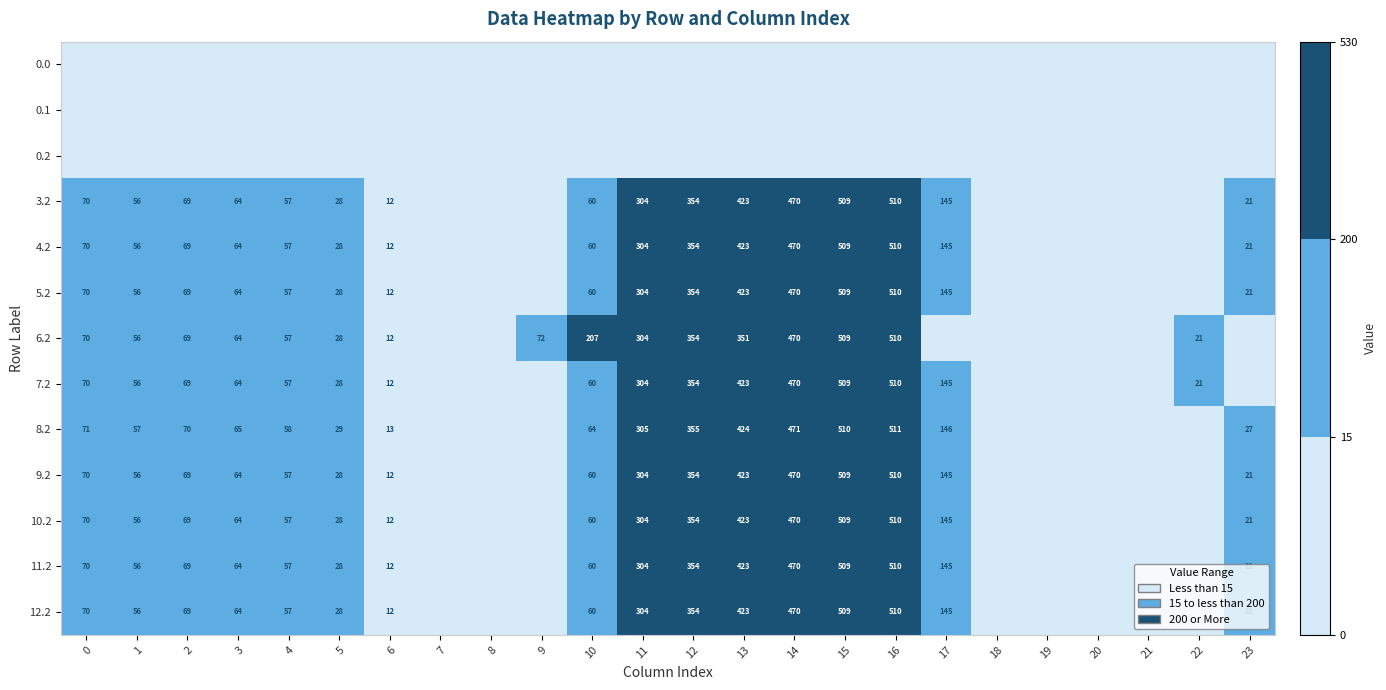

The value of 12.2 at 13 is 234. True or false?

False